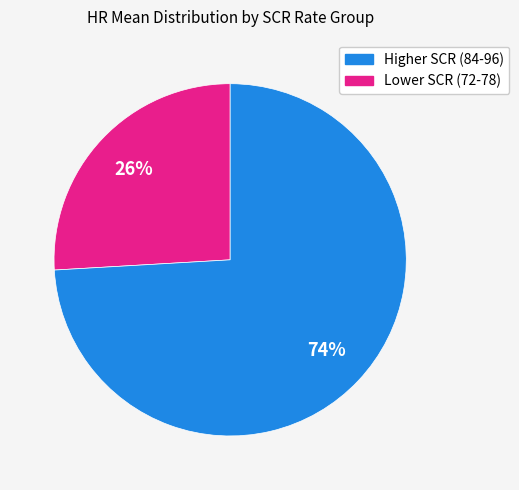

To the nearest percent, what is the difference between the largest and smallest slice percentages?

48%